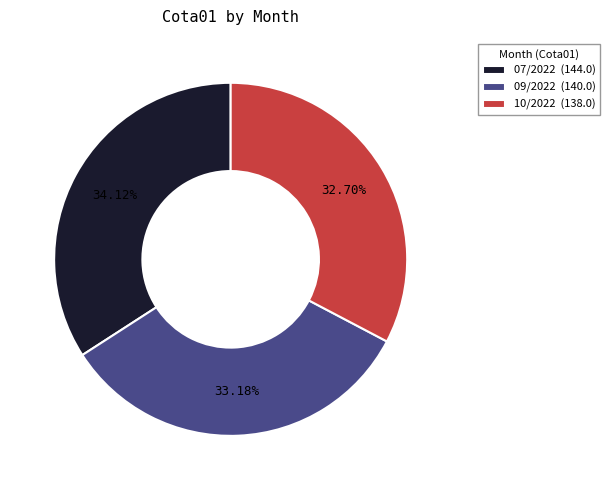

What percentage is the 10/2022 slice, to the nearest percent?

33%